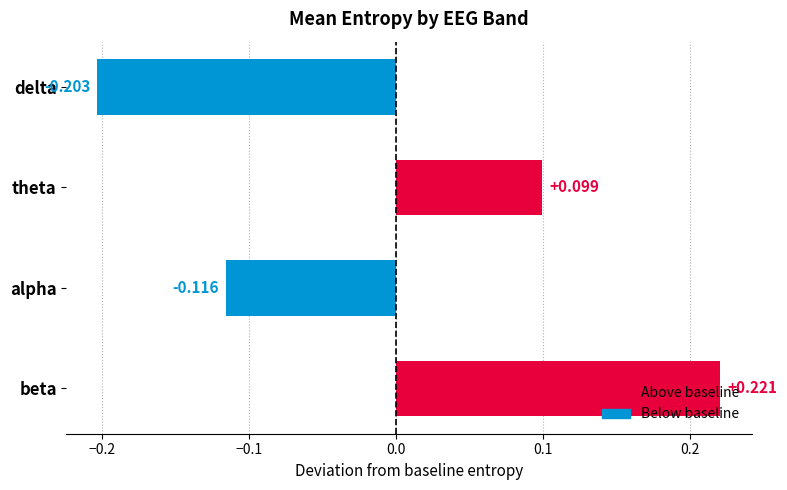

How many bars are there in total?

4